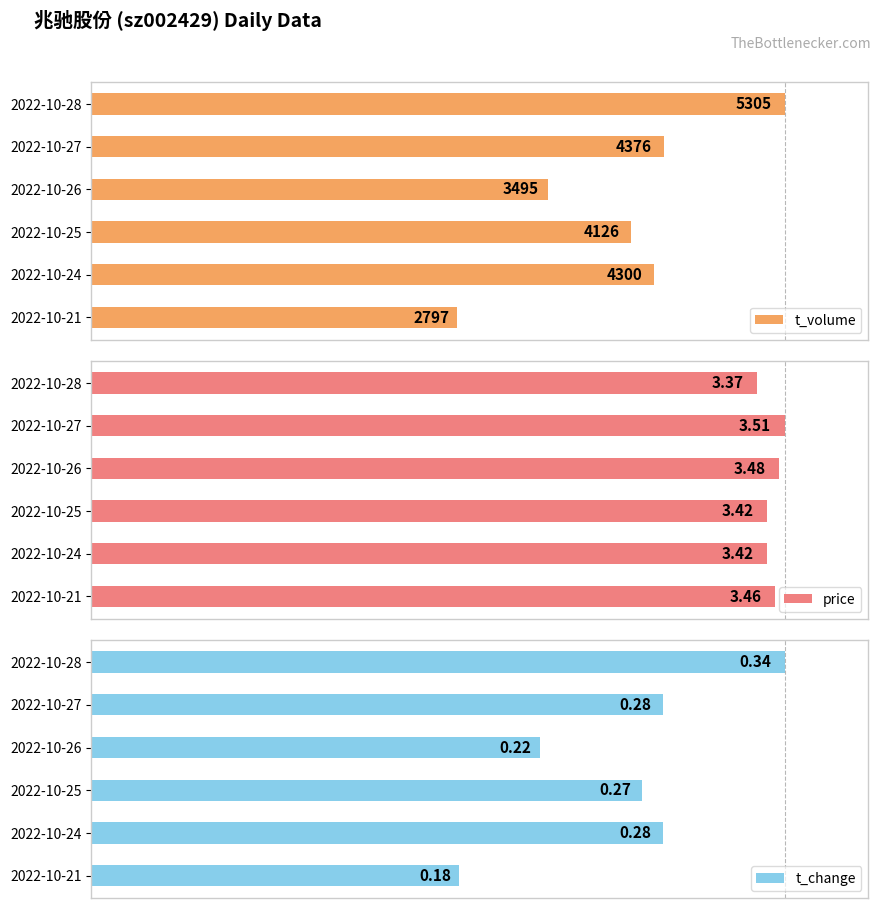

List the labels in order of t_volume value, largest first.

2022-10-28, 2022-10-27, 2022-10-24, 2022-10-25, 2022-10-26, 2022-10-21